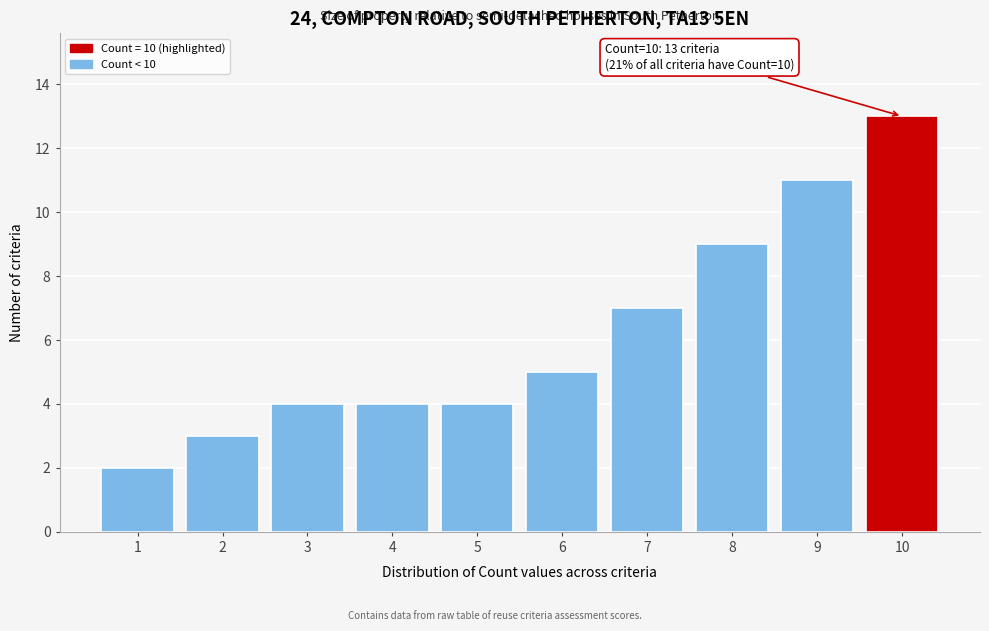

Reading left to right, transcribe all the data shown in this chart.

1=2	2=3	3=4	4=4	5=4	6=5	7=7	8=9	9=11	10=13